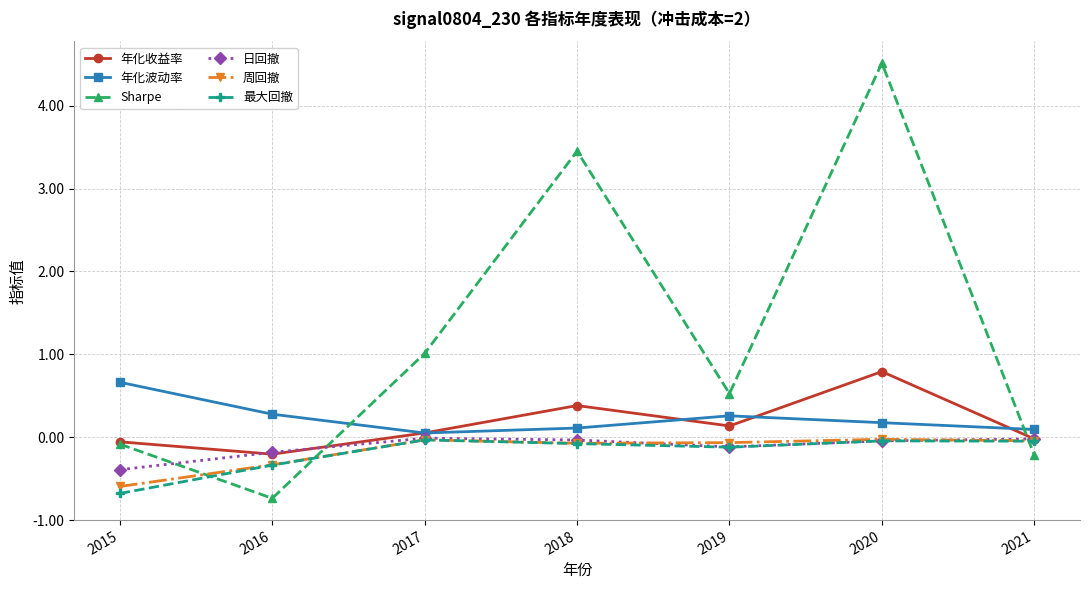

What is the total value across all series at 2016?

-1.5